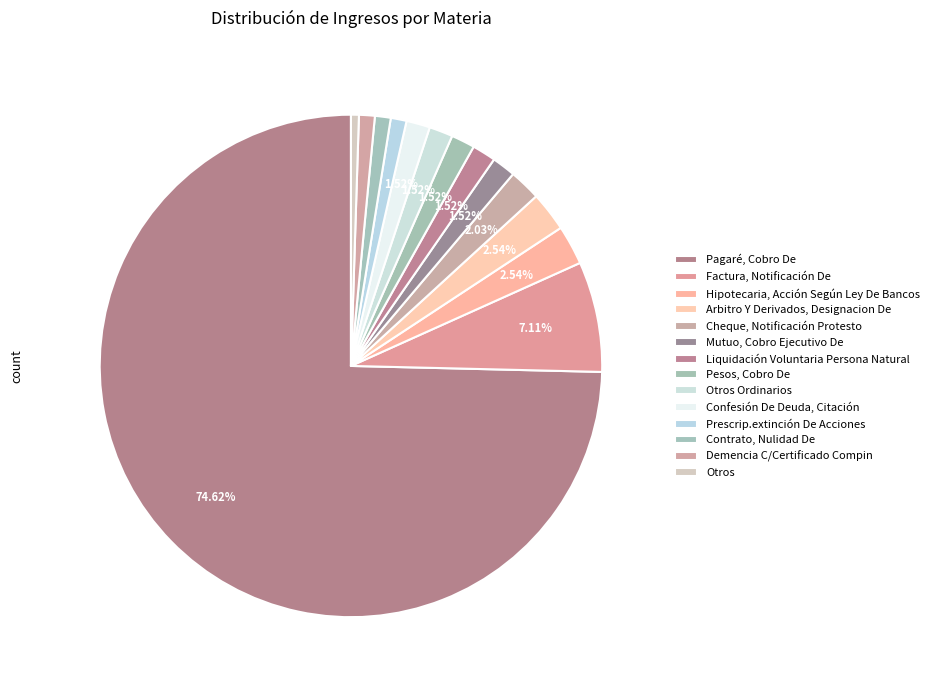

True or false: Cheque, Notificación Protesto accounts for 16% of the total.

False